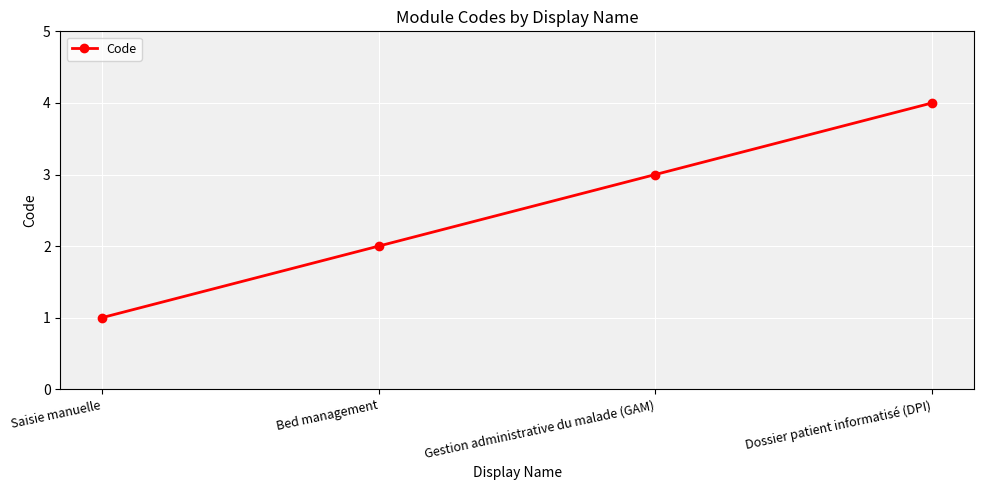

What is the label of the 1st point from the left?

Saisie manuelle